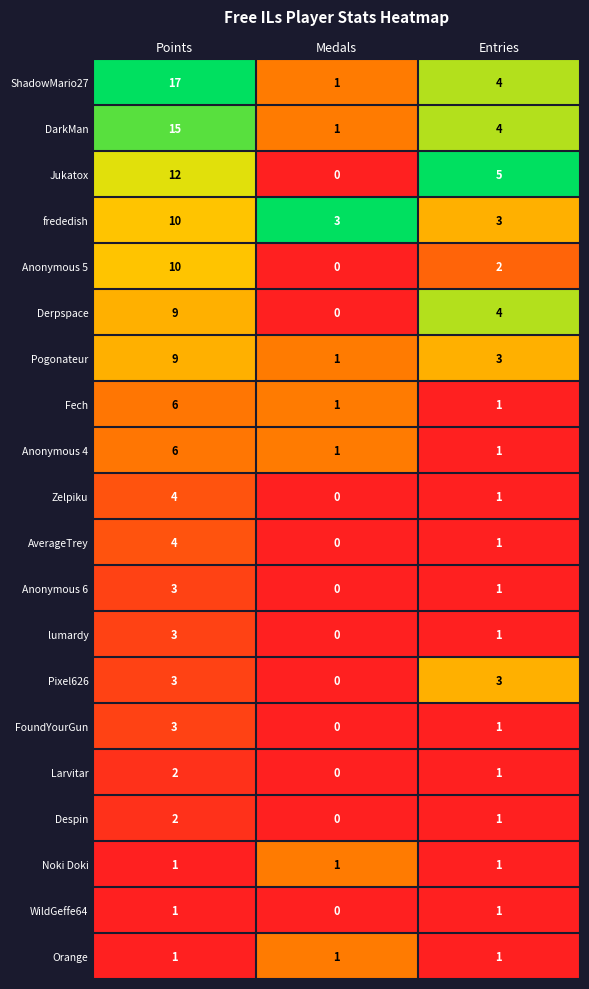

What is the difference between the maximum and minimum values in the FoundYourGun series?

3